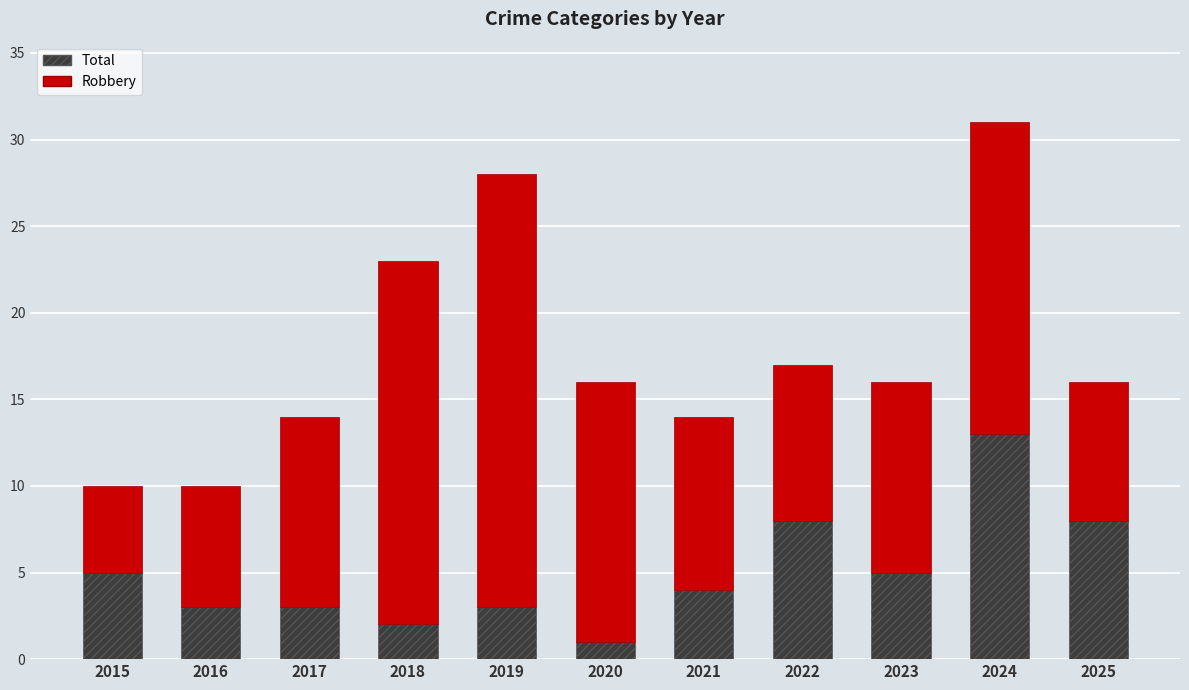

At which label is Main closest to 20?

2018